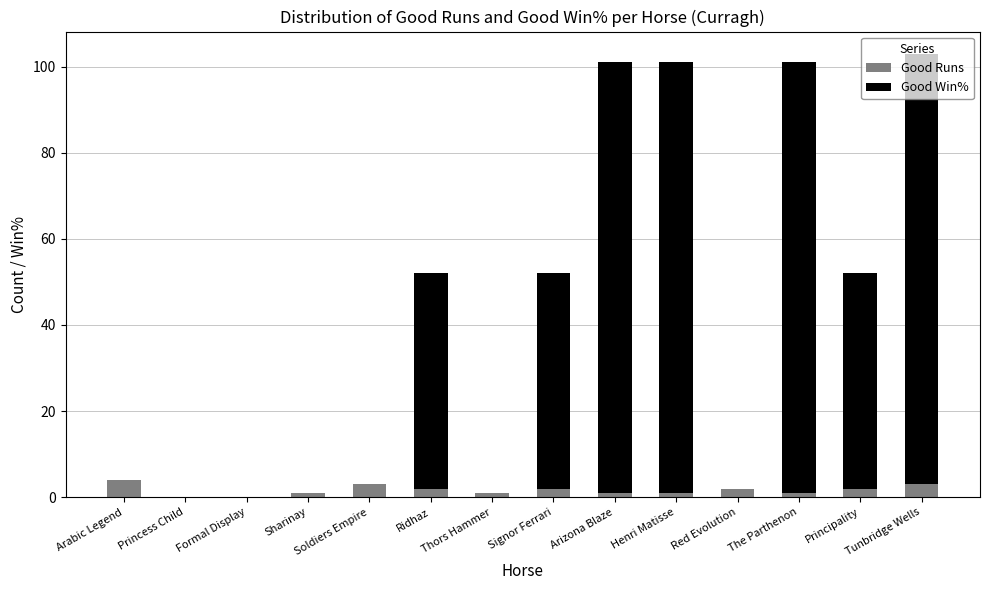

What is the sum of all Good Runs values?

23